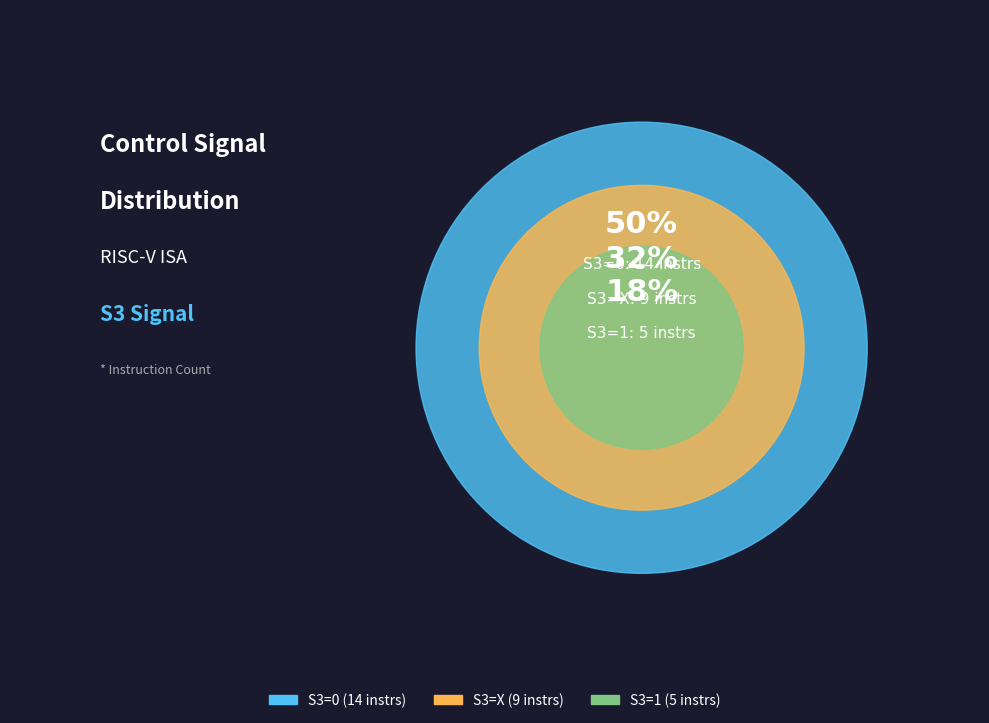

Count the number of slices in the pie.

3